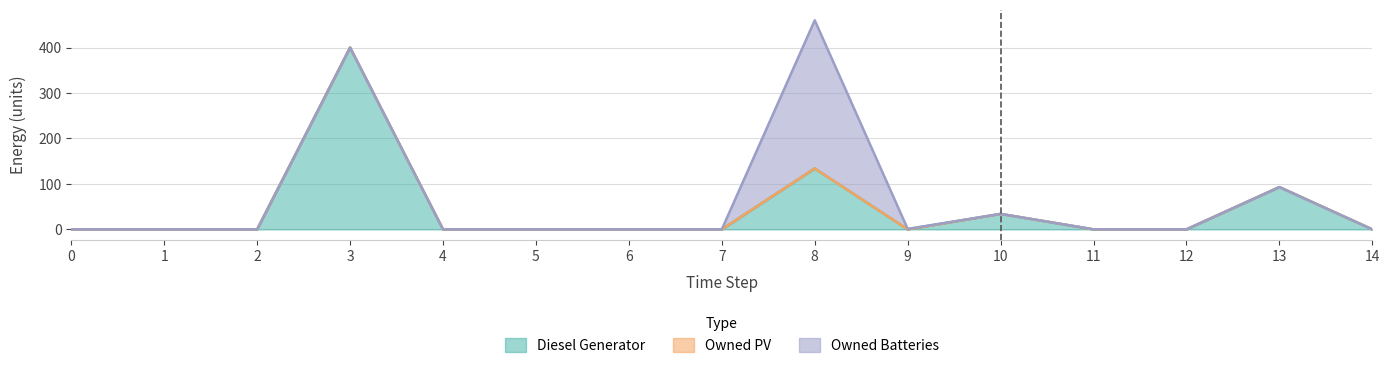

How many values in the Owned Batteries series exceed 0?

2